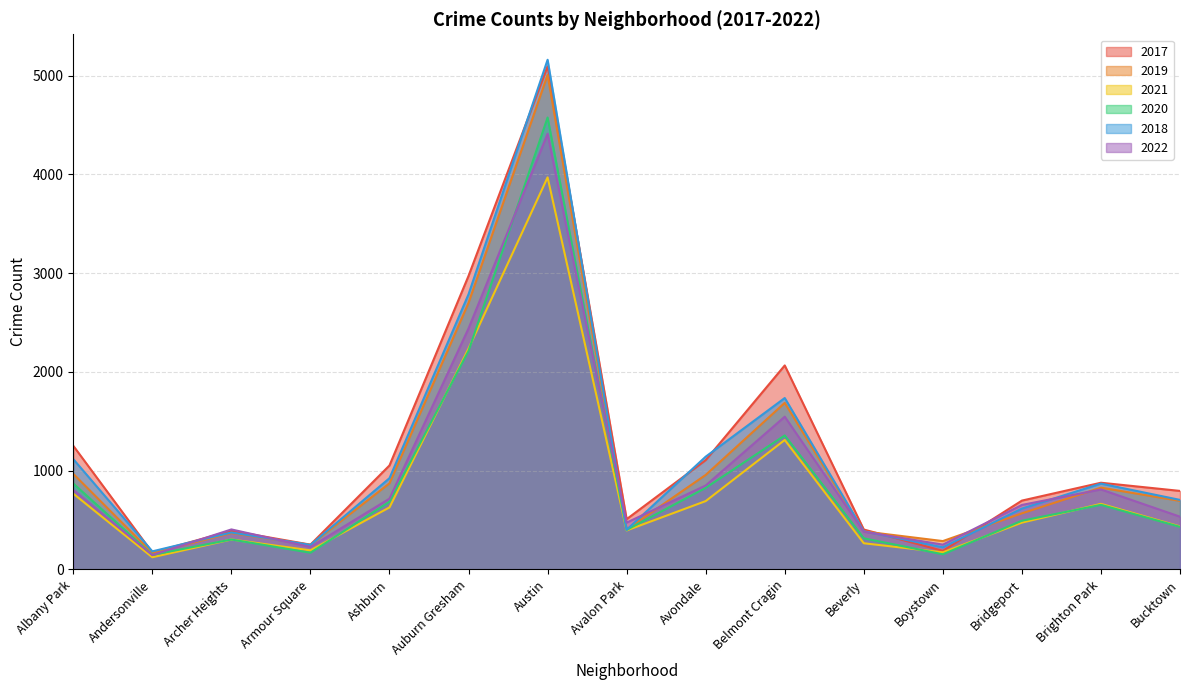

Where do 2018 and 2019 first cross each other?

Archer Heights and Armour Square